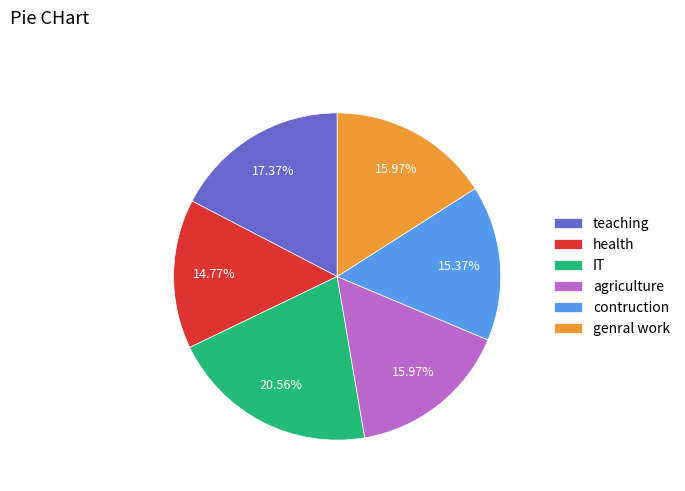

Which slice is the smallest?

health